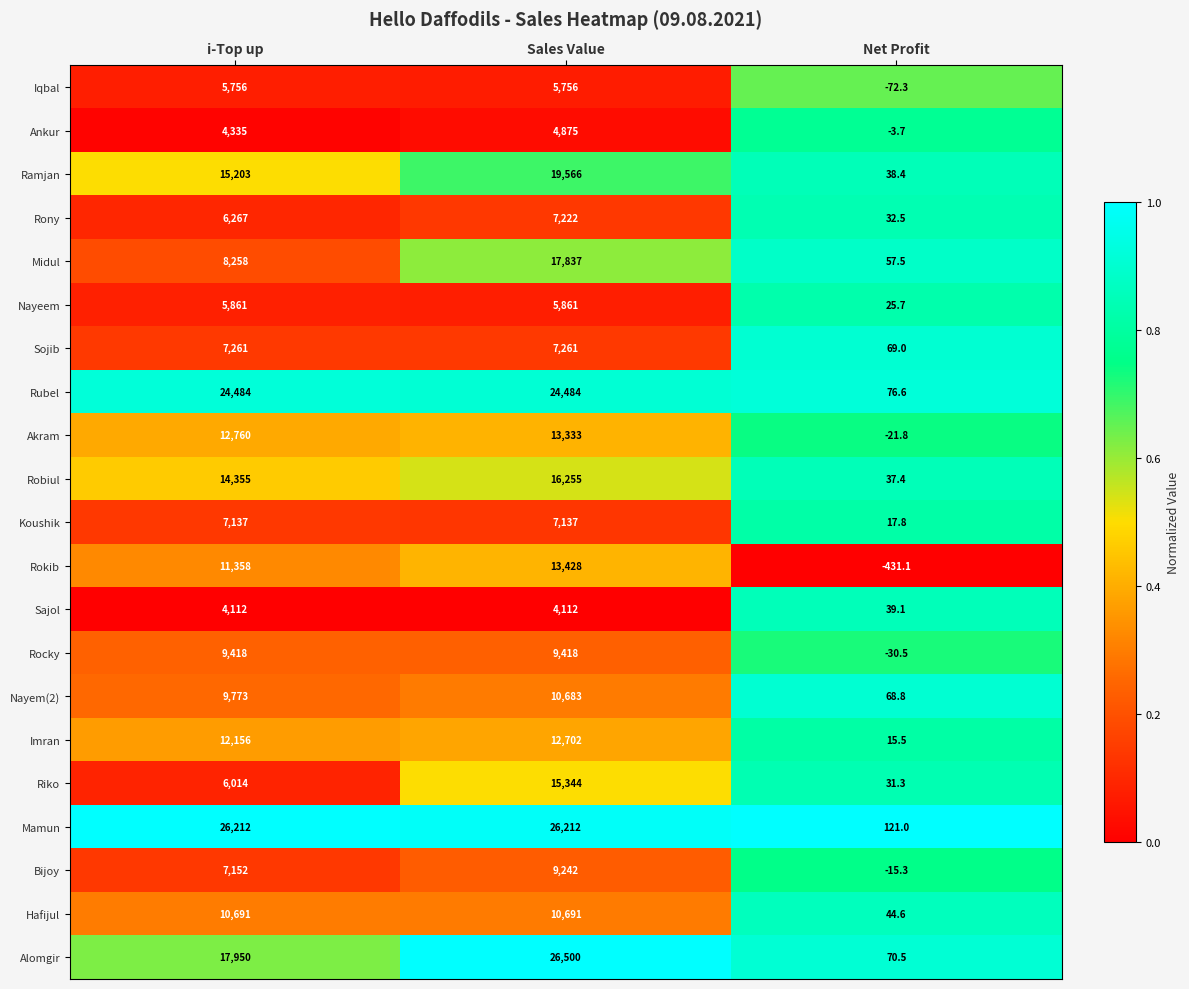

What is the total value across all series at Net Profit?

171.0